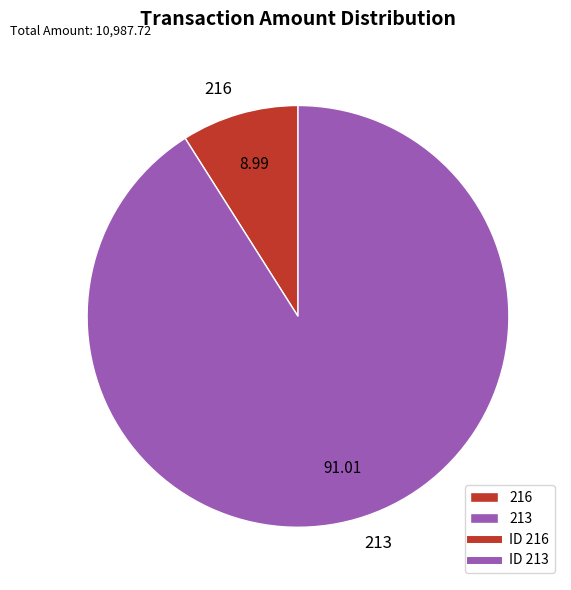

Do 213 and 216 together represent more than half of the pie?

Yes